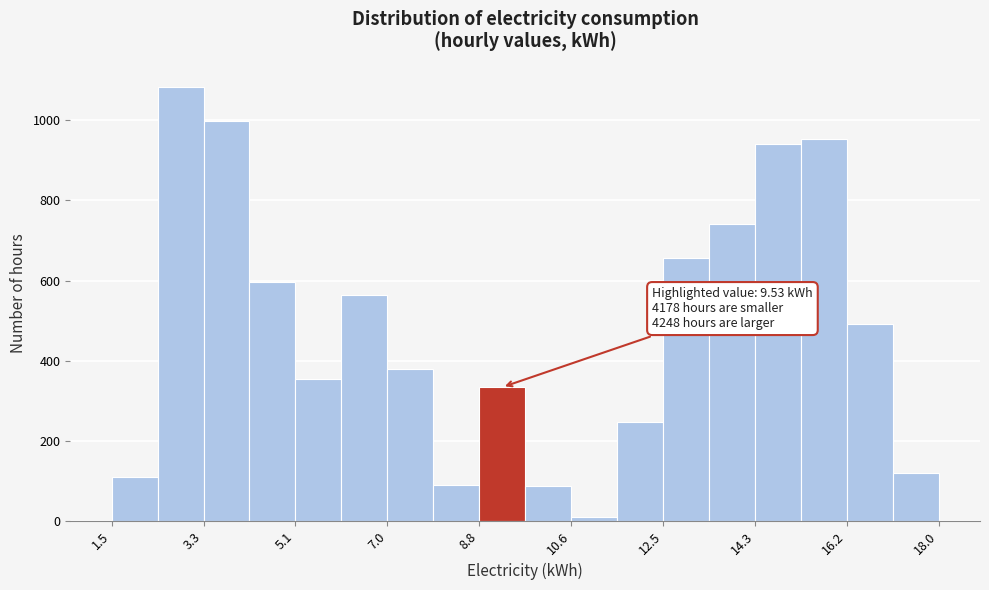

Which range on the x-axis has the tallest bar?

2.4 to 3.2